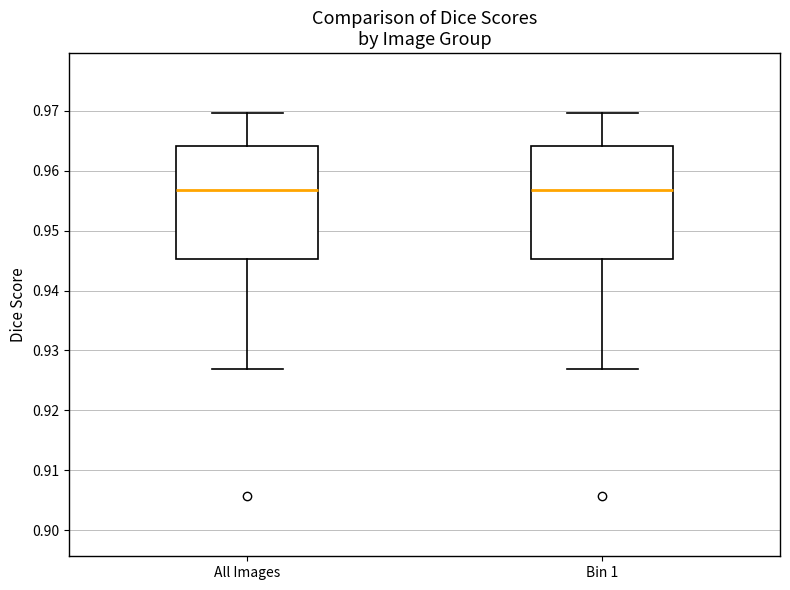

Reading left to right, read every box against the y-axis: the position of its median line, the range the box covers, and the ends of its whiskers. The values are not printed on the chart, so give them approximately, as read against the axis.

All Images: median 0.957, box 0.945 to 0.964, whiskers 0.927 to 0.970
Bin 1: median 0.957, box 0.945 to 0.964, whiskers 0.927 to 0.970